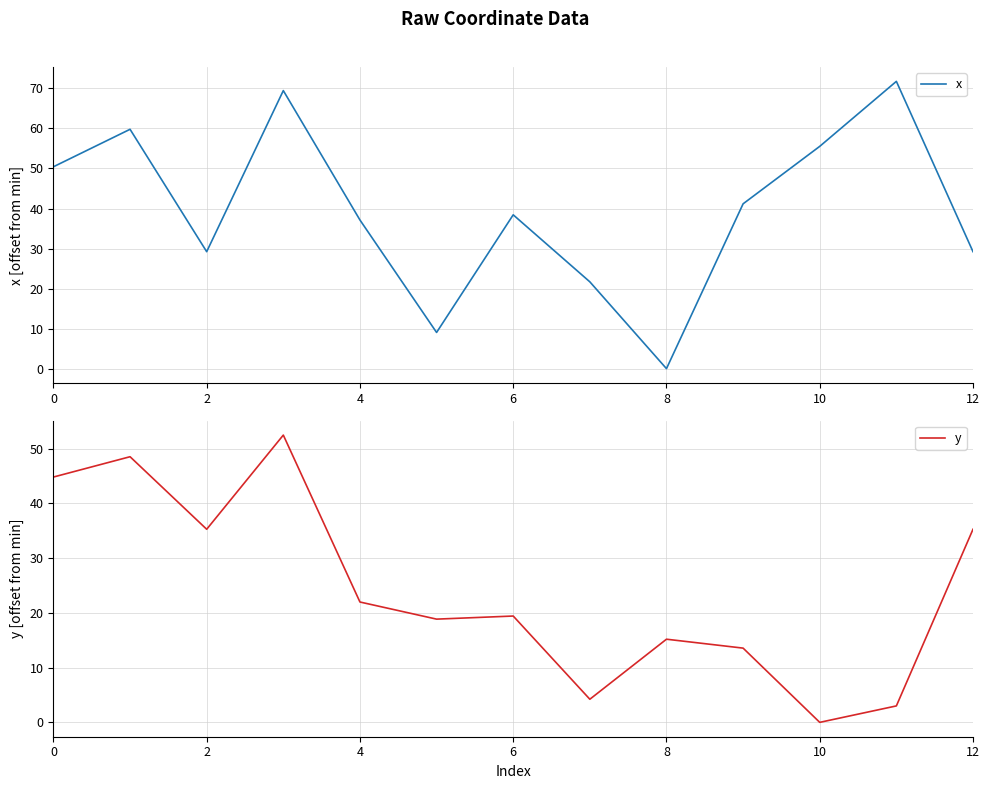

What is the difference between the second highest and second lowest values in the x series?

60.4